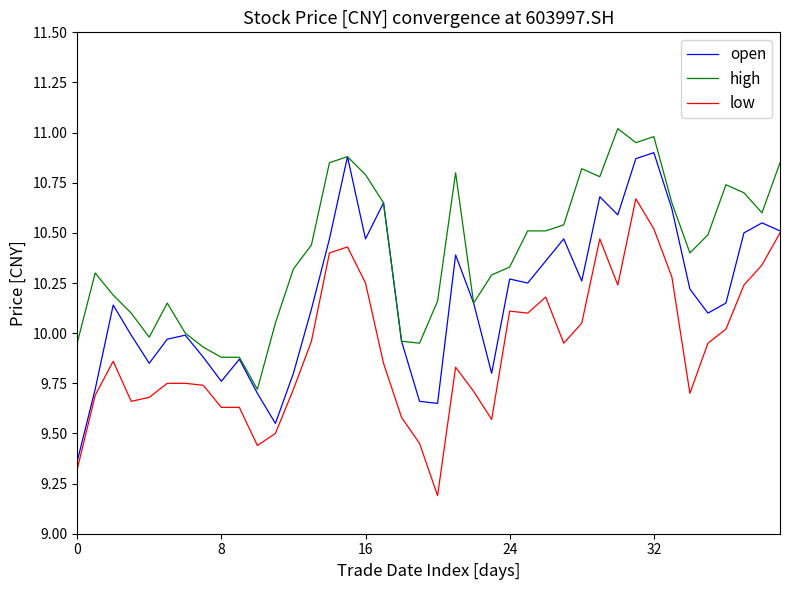

At how many categories does at least one series exceed 9?

40